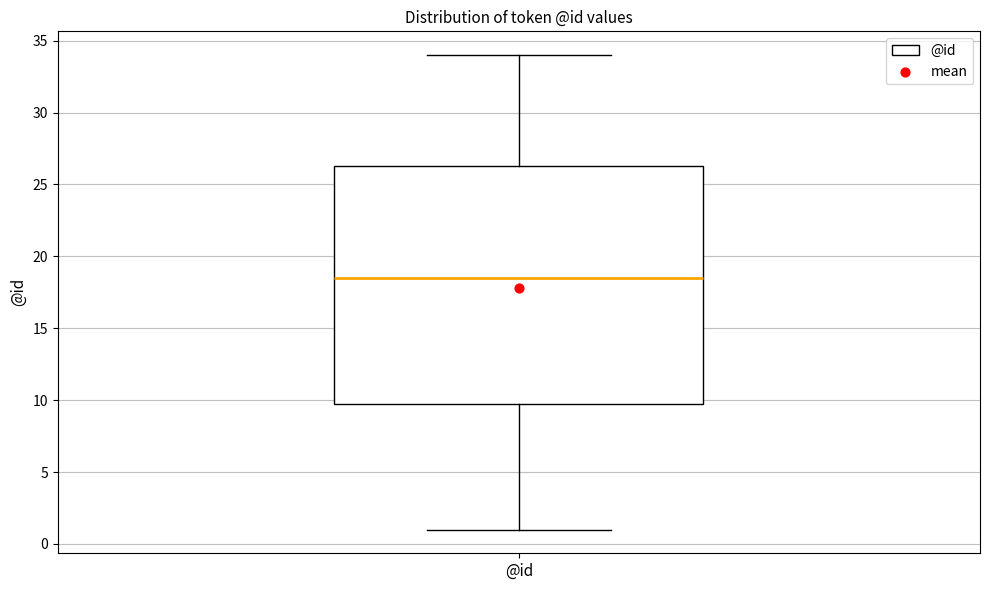

Read this box plot against the y-axis: the position of the median line, the range covered by the box, and the ends of both whiskers. The values are not printed on the chart, so give them approximately, as read against the axis.

median 18.5, box 10.0 to 26.5, whiskers 1.0 to 34.0